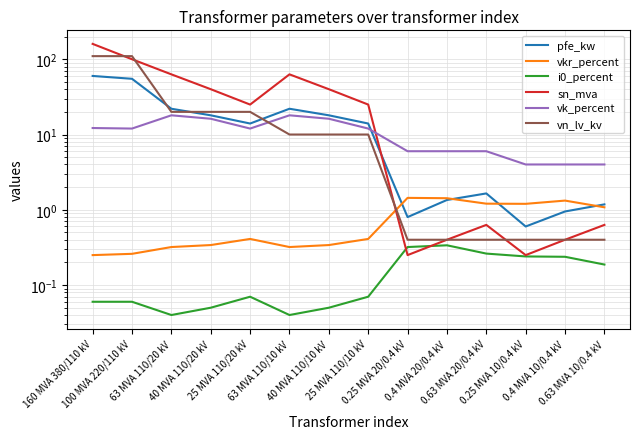

Between which two adjacent categories do vn_lv_kv and pfe_kw first intersect?

100 MVA 220/110 kV and 63 MVA 110/20 kV